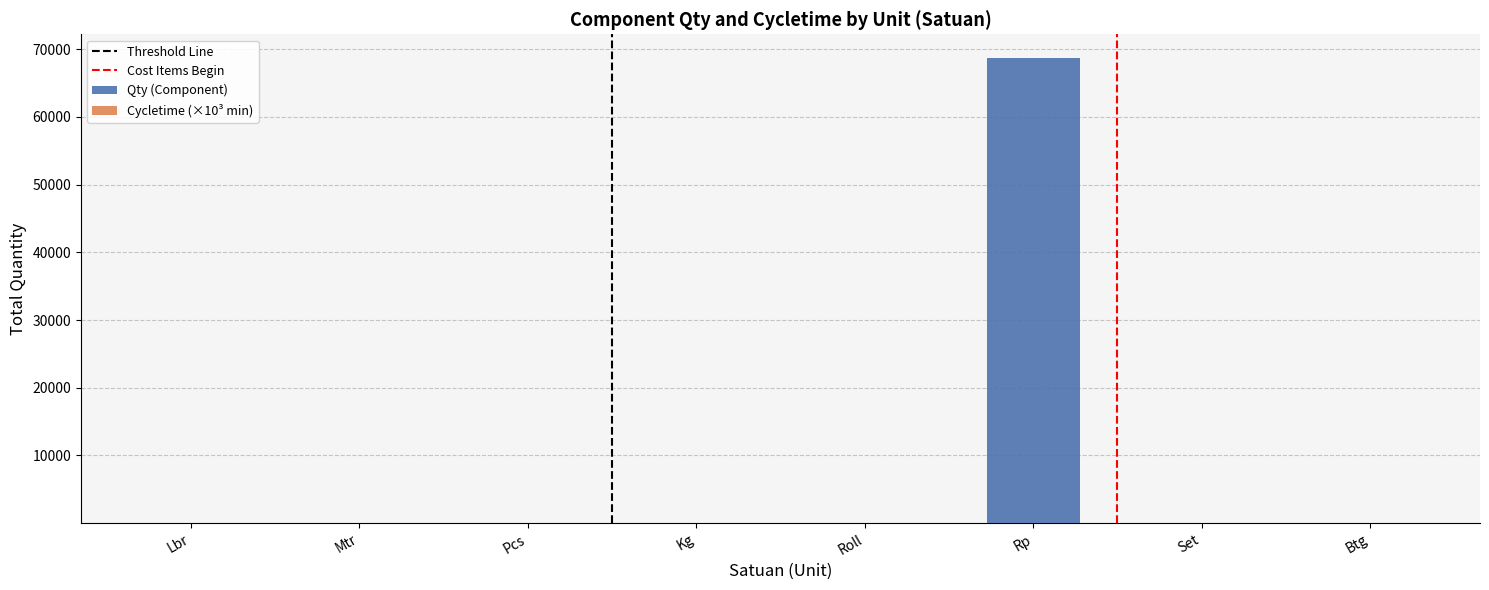

What is the maximum value for Qty (Component)?

68762.0